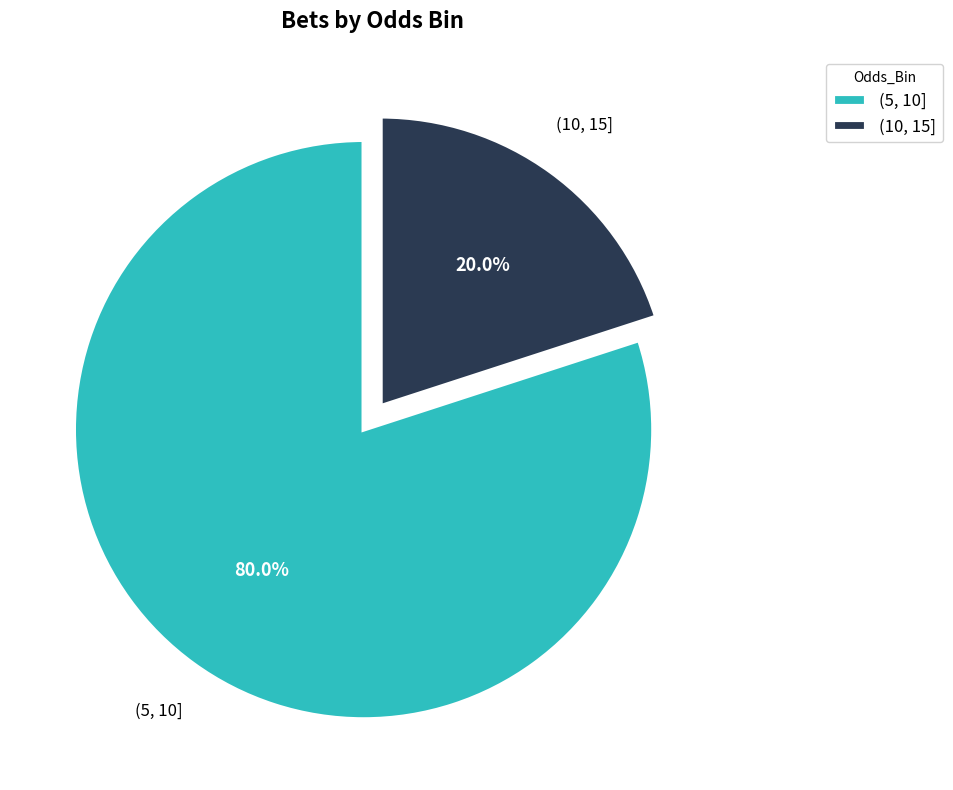

Which slice is the largest?

(5, 10]